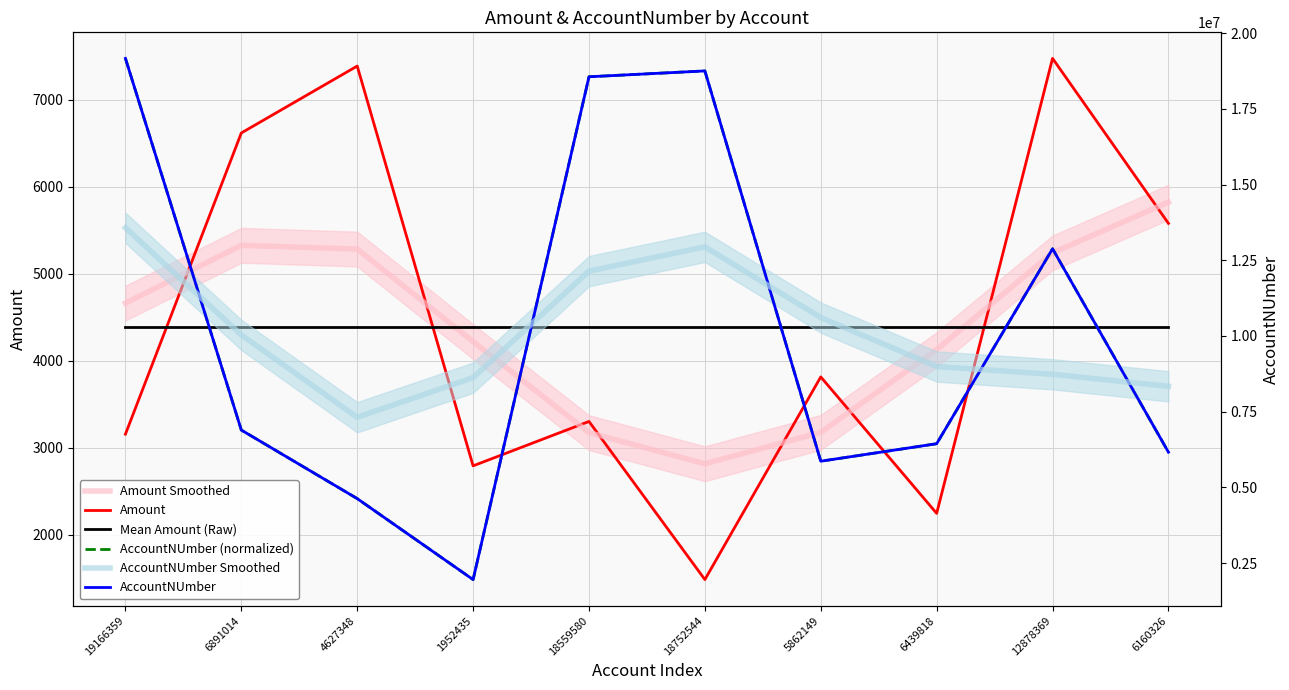

In AccountNUmber Smoothed, how many points are higher than both neighbors (excluding endpoints)?

1